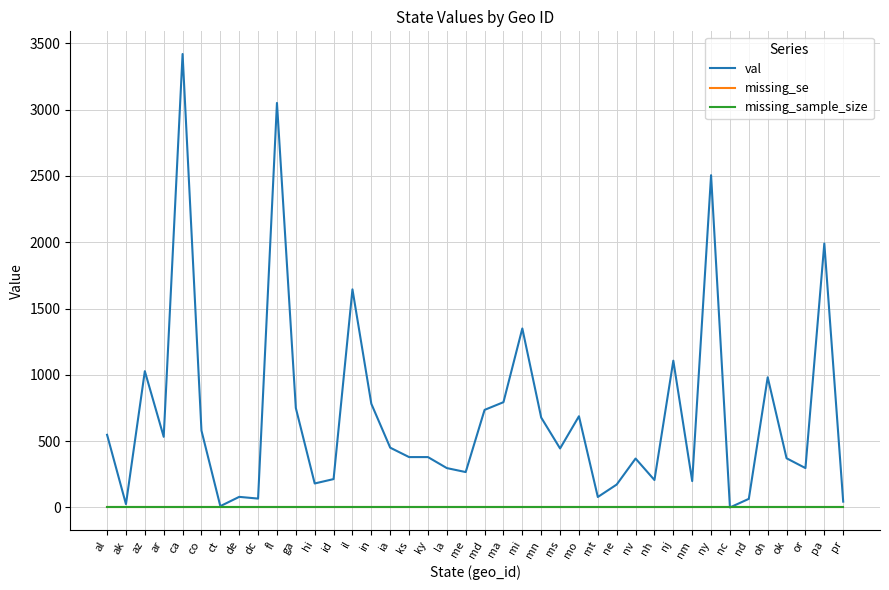

What is the sum of the val values at al and ma?

1342